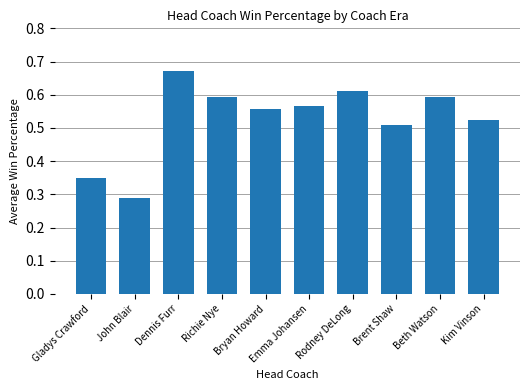

What position from the right is John Blair?

9